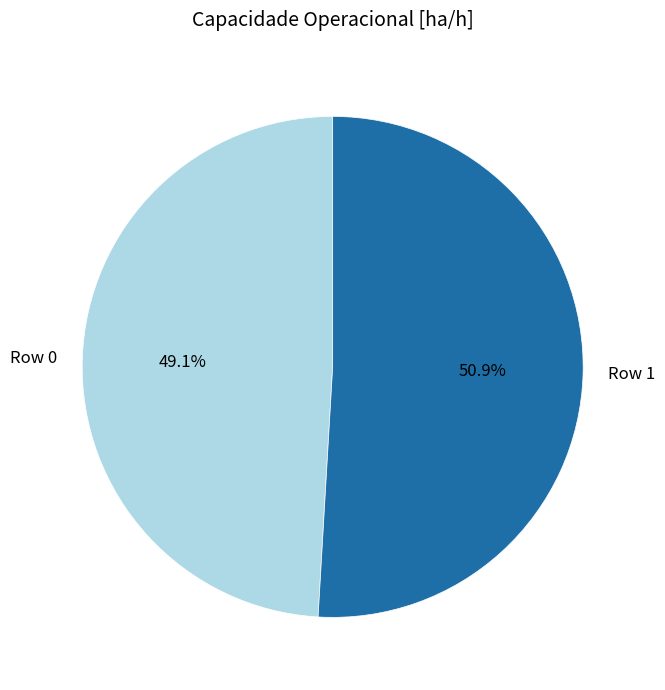

Combined, do Row 1 and Row 0 account for over 50%?

Yes